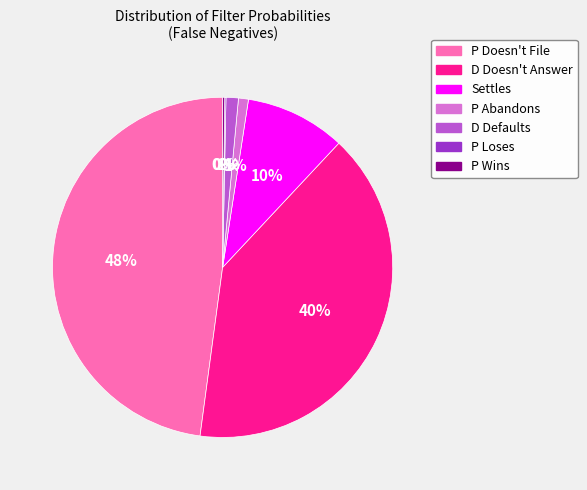

Does D Defaults represent more than half of the total?

No